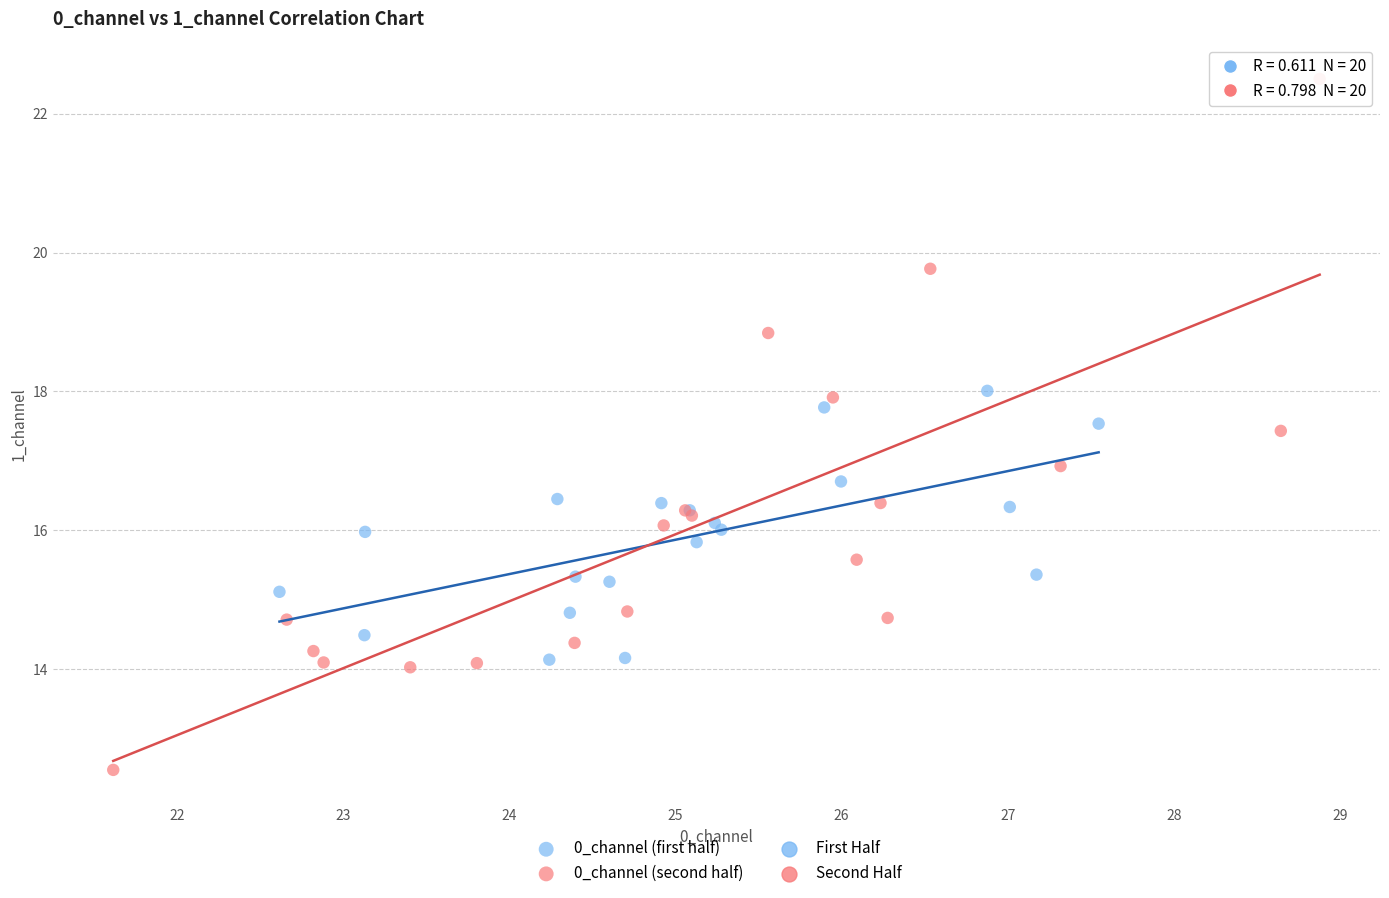

Which series reaches the maximum Y coordinate?

0_channel (second half)